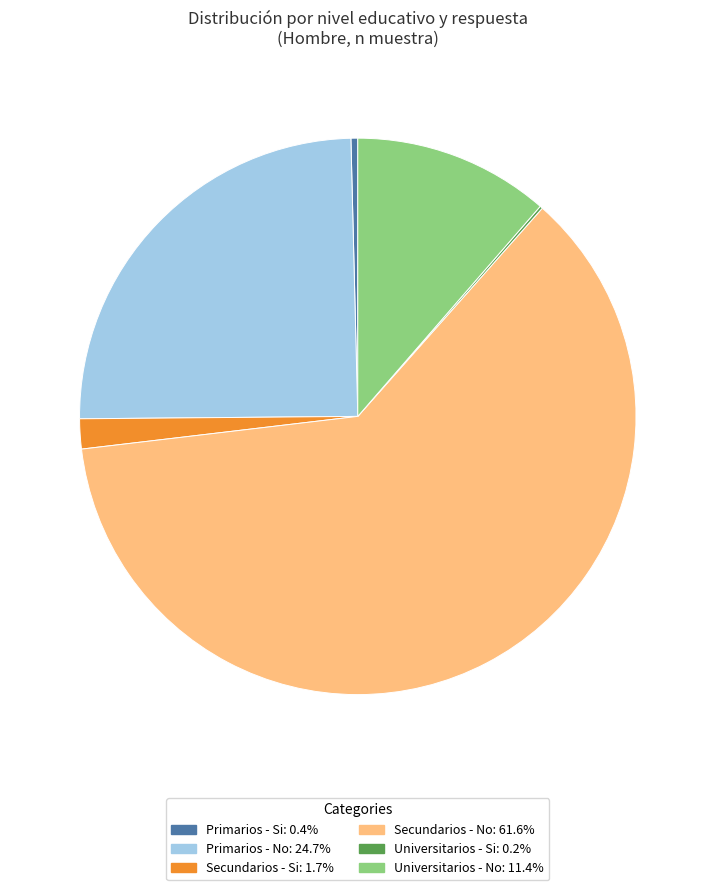

Does any single category account for the majority?

Yes